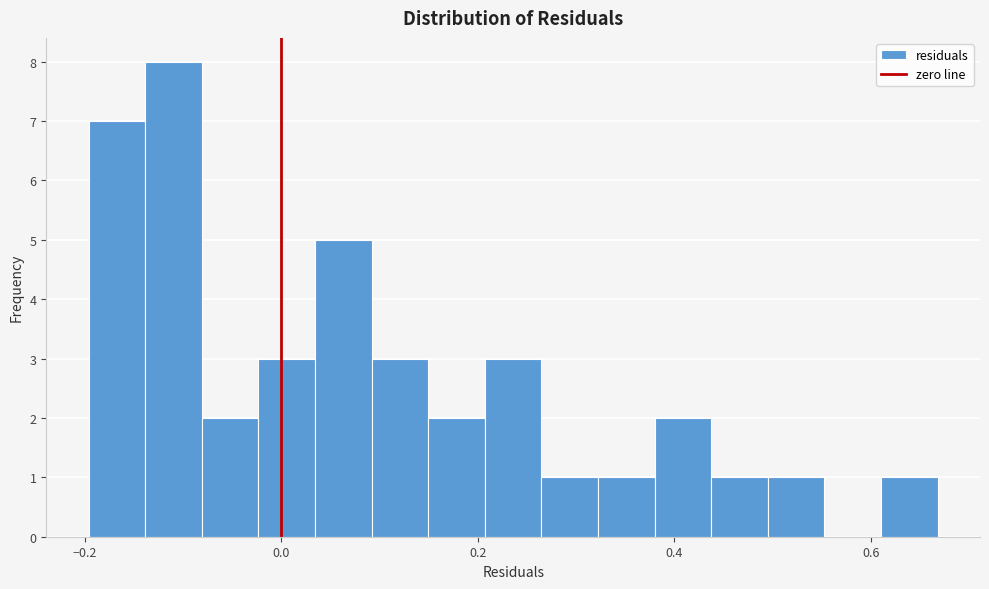

Around what value on the x-axis is the tallest bar? Give the approximate position of its centre, as read against the axis.

-0.10